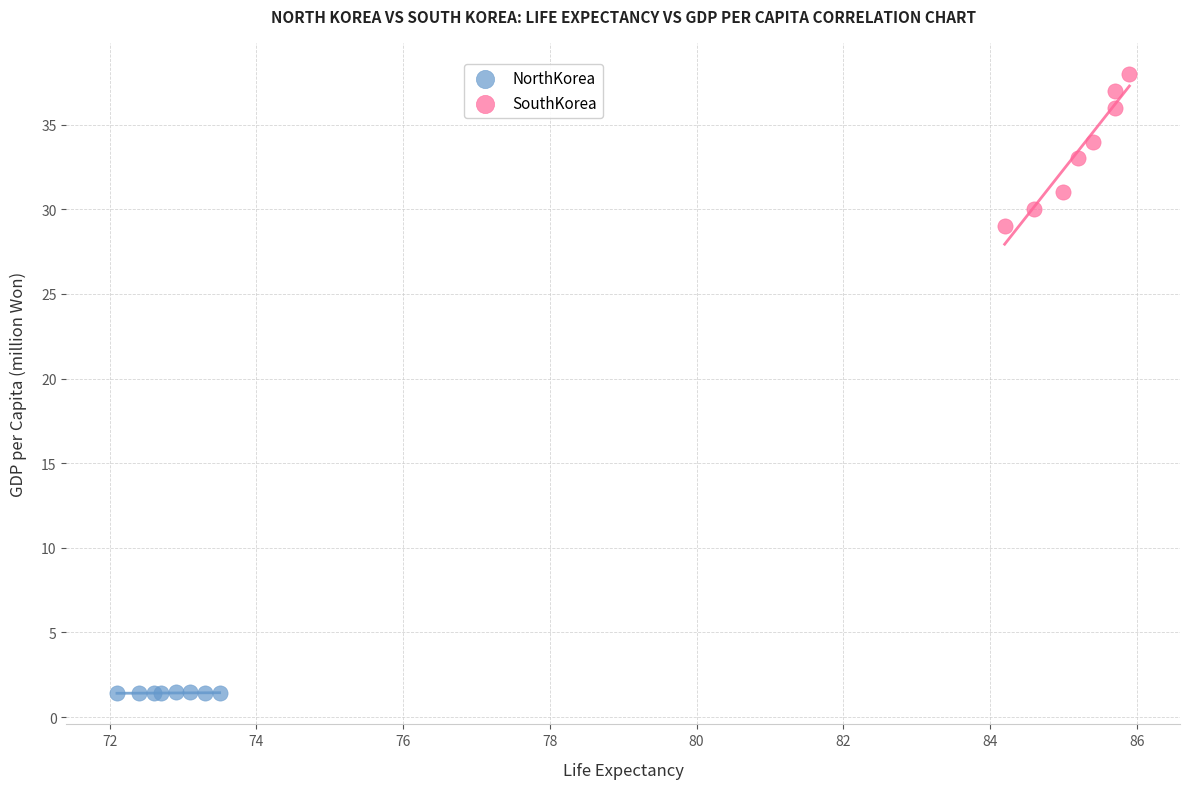

Which series reaches the maximum Y coordinate?

SouthKorea